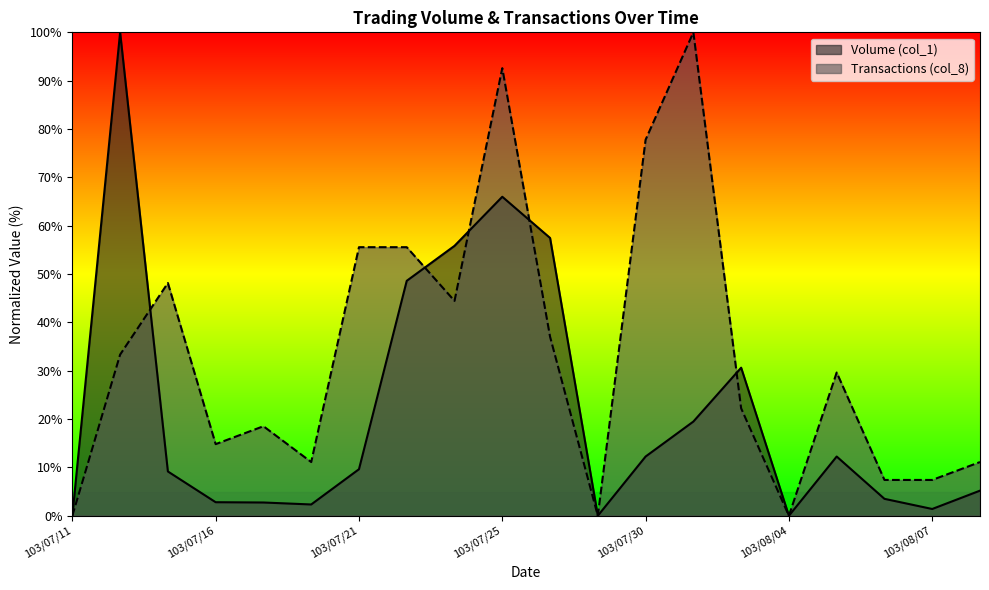

Reading left to right, what are all the values shown in this chart?

Volume (col_1): 103/07/11=0.0	103/07/14=100.0	103/07/15=9.2	103/07/16=2.8	103/07/17=2.7	103/07/18=2.3	103/07/21=9.6	103/07/22=48.6	103/07/24=55.8	103/07/25=66.0	103/07/28=57.5	103/07/29=0.0	103/07/30=12.3	103/07/31=19.5	103/08/01=30.6	103/08/04=0.0	103/08/05=12.3	103/08/06=3.5	103/08/07=1.4	103/08/08=5.2
Transactions (col_8): 103/07/11=0.0	103/07/14=33.3	103/07/15=48.1	103/07/16=14.8	103/07/17=18.5	103/07/18=11.1	103/07/21=55.6	103/07/22=55.6	103/07/24=44.4	103/07/25=92.6	103/07/28=37.0	103/07/29=0.0	103/07/30=77.8	103/07/31=100.0	103/08/01=22.2	103/08/04=0.0	103/08/05=29.6	103/08/06=7.4	103/08/07=7.4	103/08/08=11.1